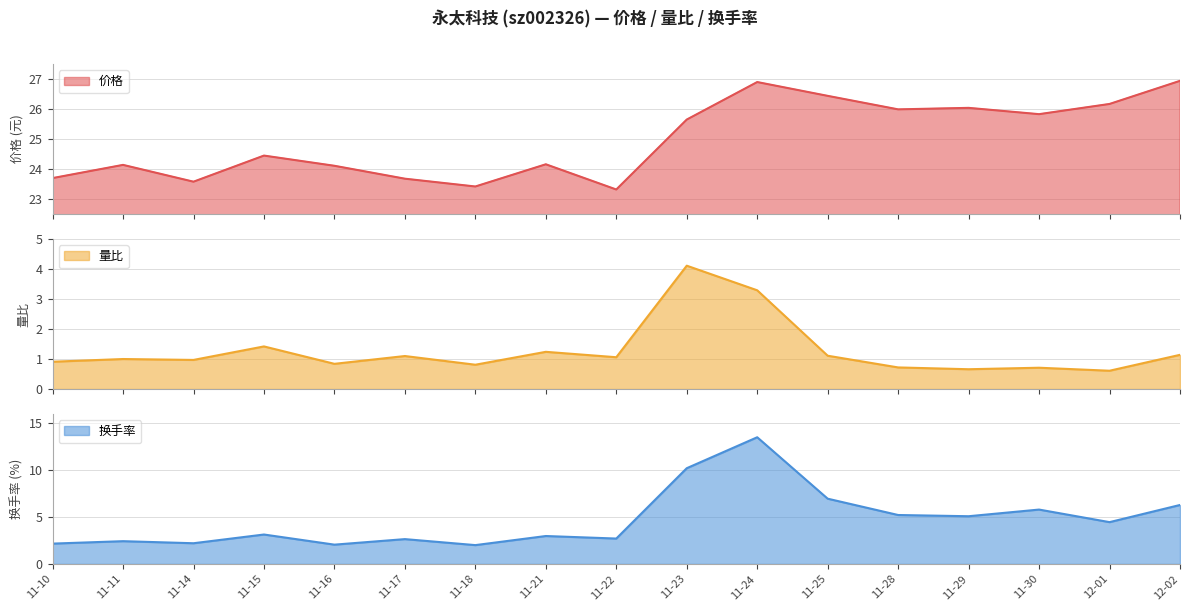

What is the average value of the 价格 series?

25.0